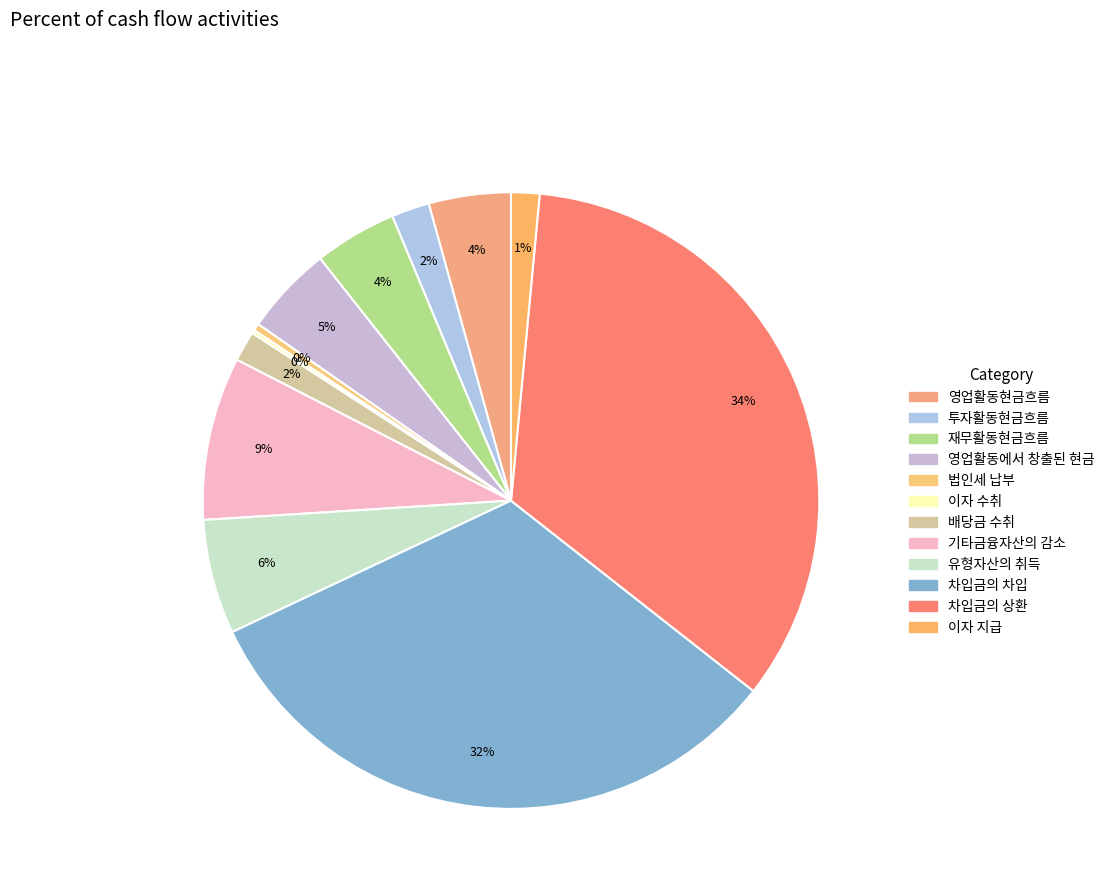

Is it true that 법인세 납부 is 0% of the pie?

True